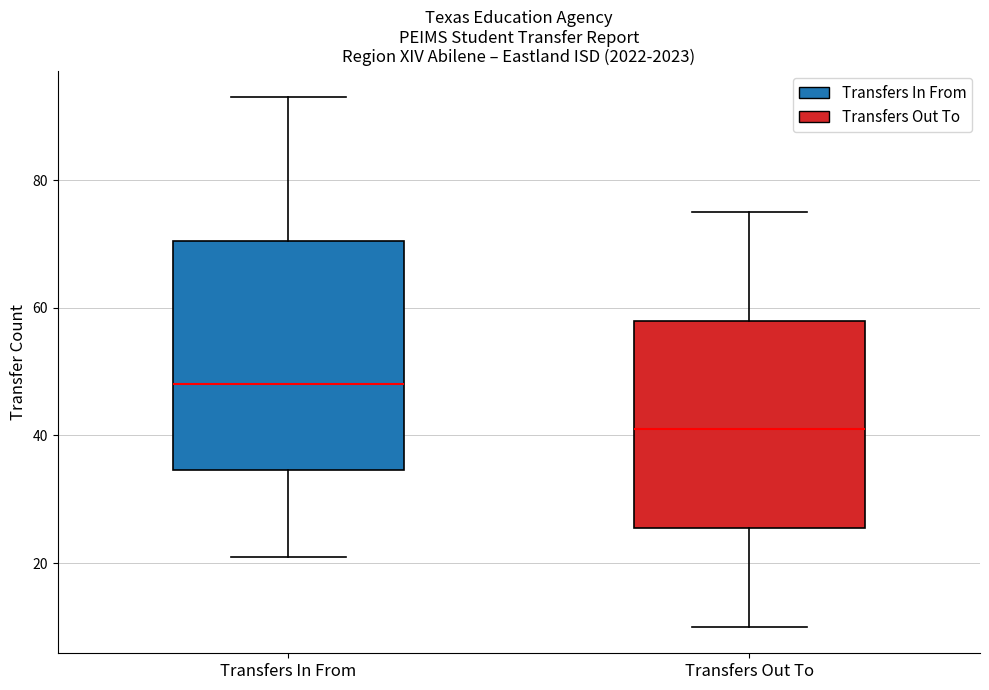

Reading left to right, transcribe this box plot: for each box, give where its median line is, the range the box spans, and where its two whiskers end, as read against the y-axis. The values are not printed on the chart, so give them approximately, as read against the axis.

Transfers In From: median 48, box 34 to 70, whiskers 22 to 94
Transfers Out To: median 42, box 26 to 58, whiskers 10 to 76